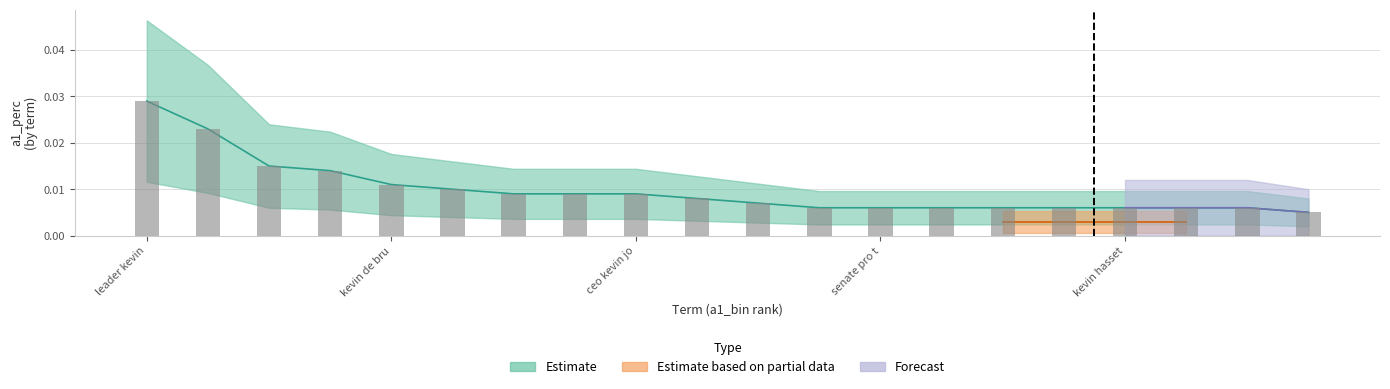

The a1_bin series shows 0.0 at 11. True or false?

True